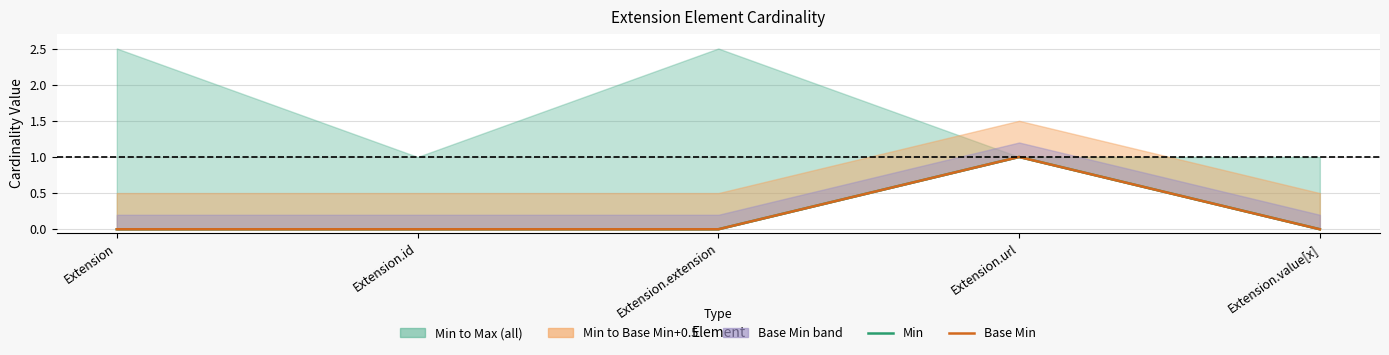

Rank the categories by Base Min value from lowest to highest.

Extension, Extension.id, Extension.extension, Extension.value[x], Extension.url